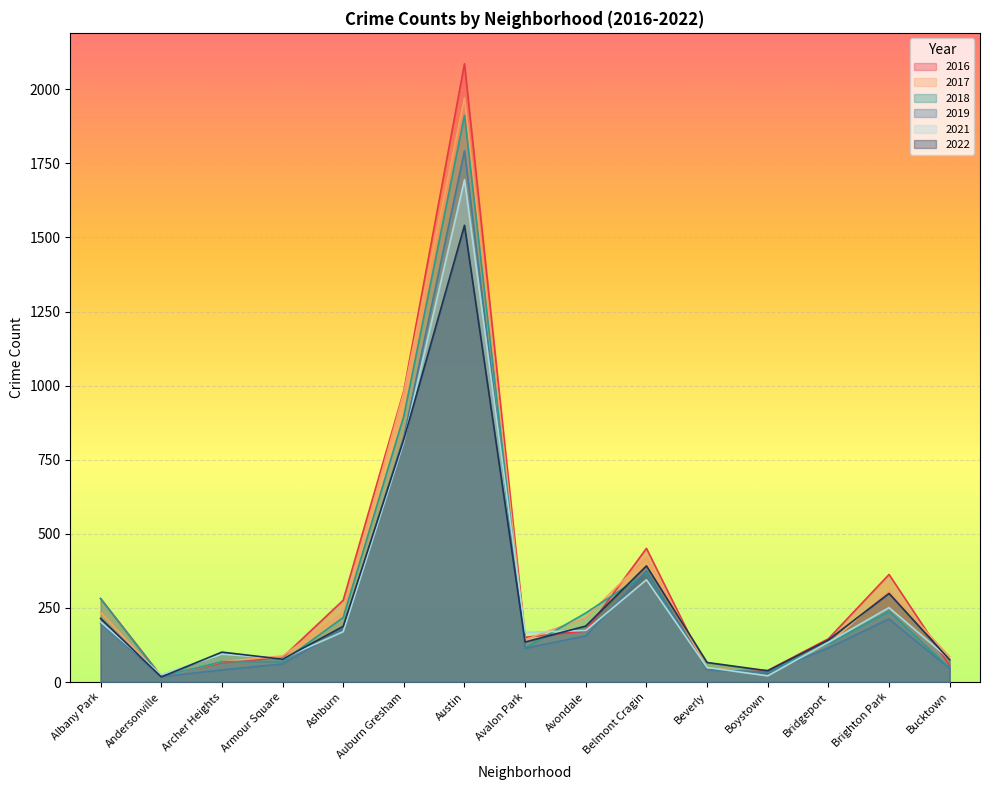

Is the value of 2017 at Andersonville greater than the value of 2019 at Avalon Park?

No